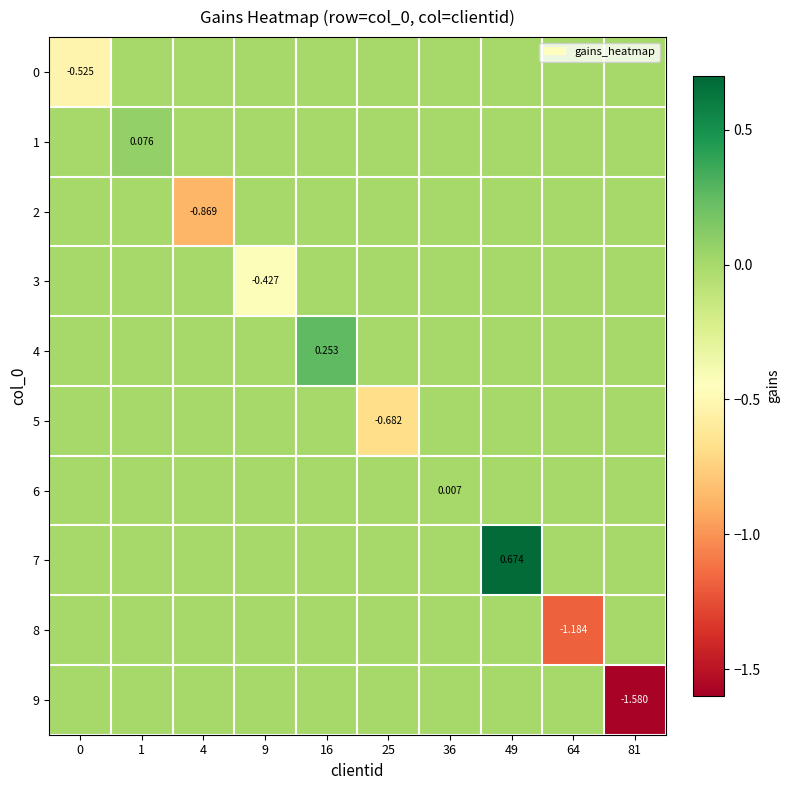

What is the spread (max minus min) of values at 16?

0.3